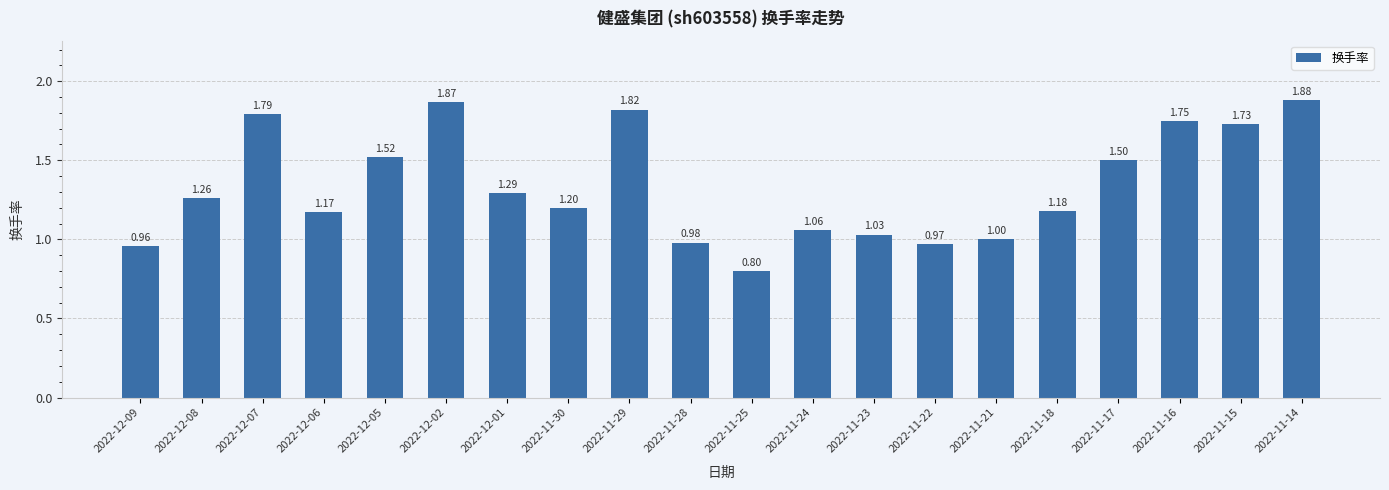

At which label does the data first exceed 1?

2022-12-08